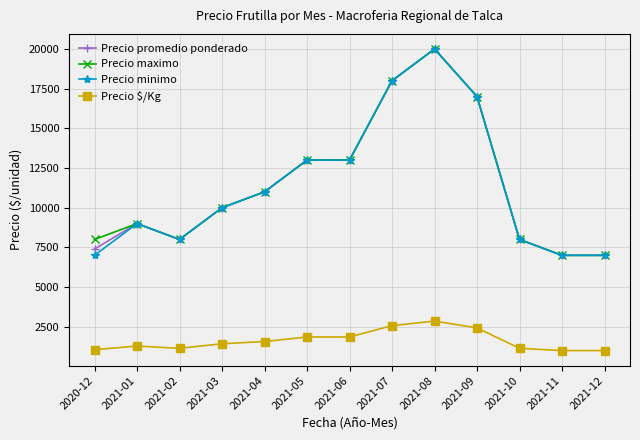

At which category does Precio minimo reach its first local valley?

2021-02